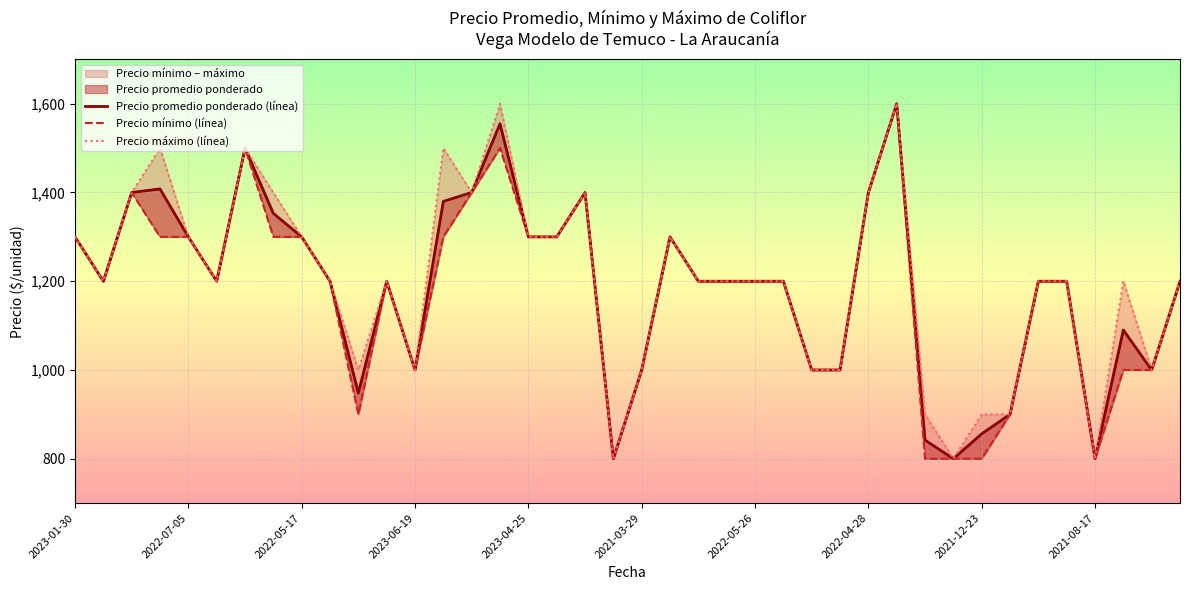

True or false: Precio máximo (línea) has a value of 1200 at 37.

True